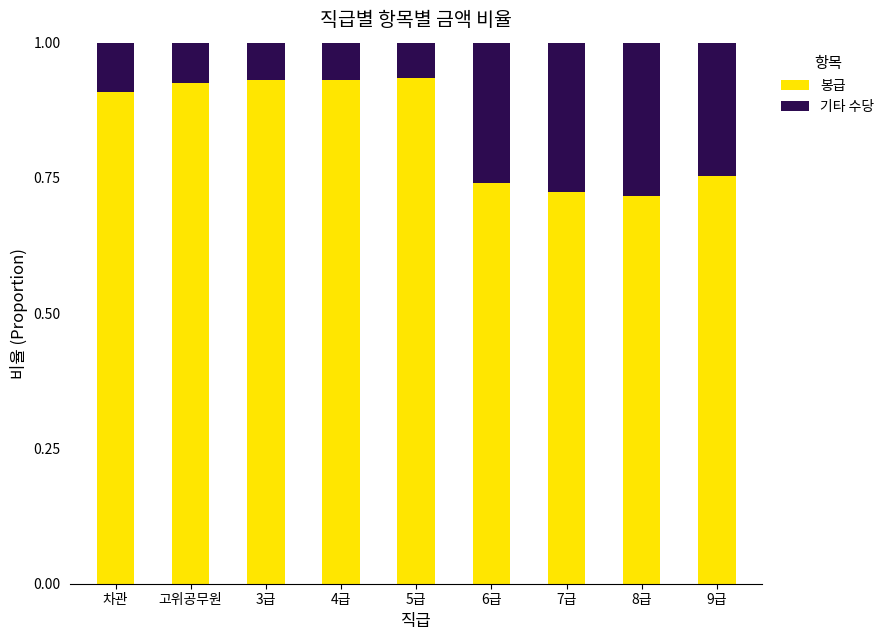

The value of 봉급 at 3급 is 1.6. True or false?

False